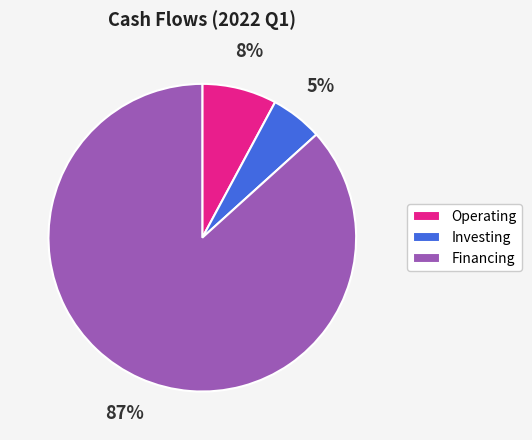

Combined, do Financing and Investing account for over 50%?

Yes